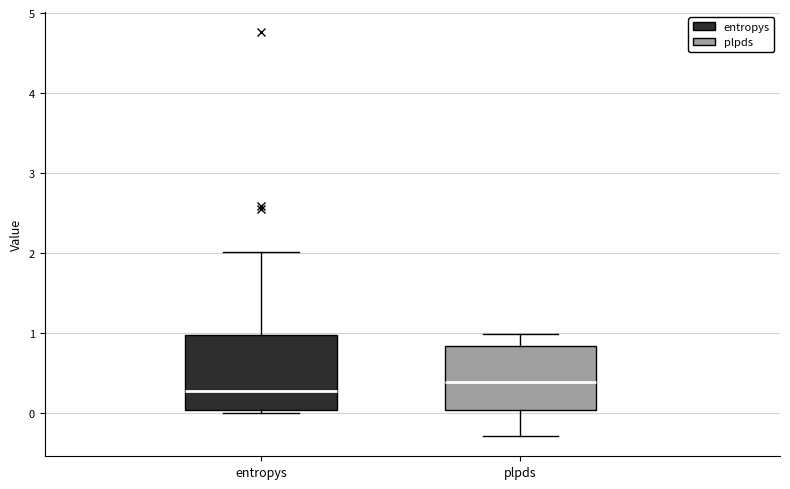

Where does the median line of the box for entropys sit on the y-axis? The values are not printed on the chart, so give them approximately, as read against the axis.

0.3